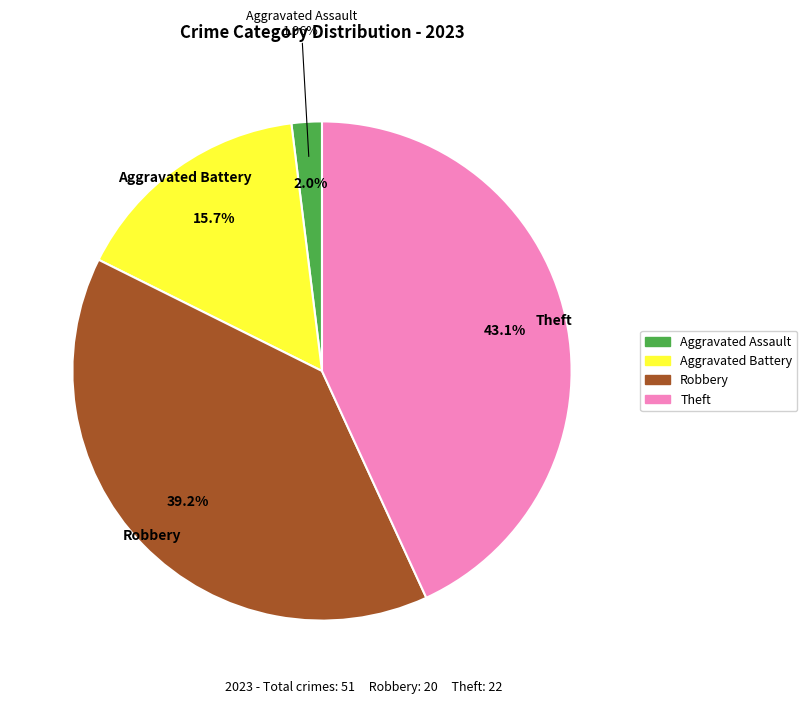

True or false: Robbery accounts for 39% of the total.

True